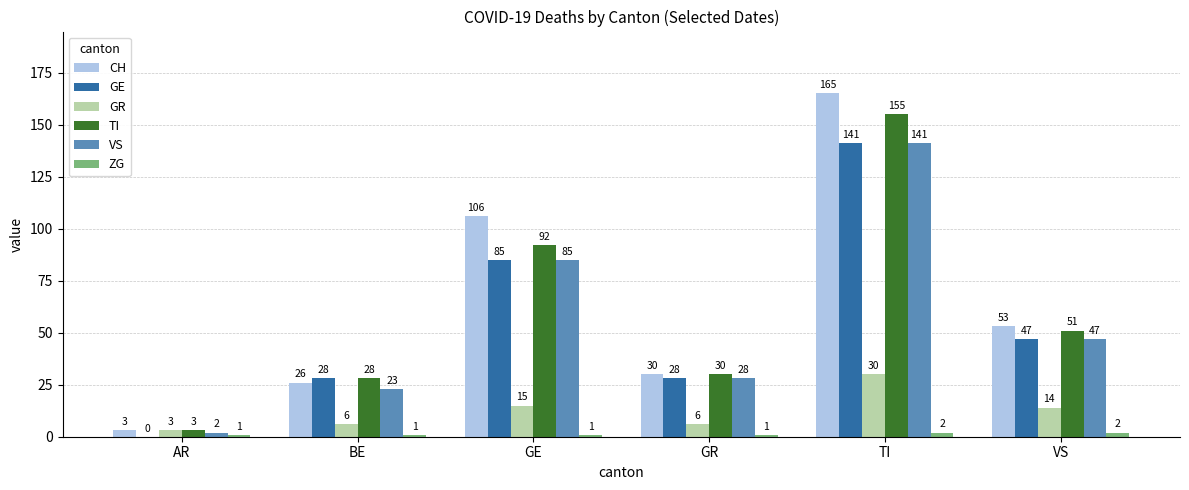

What are all the series names shown in the legend?

CH, GE, GR, TI, VS, ZG